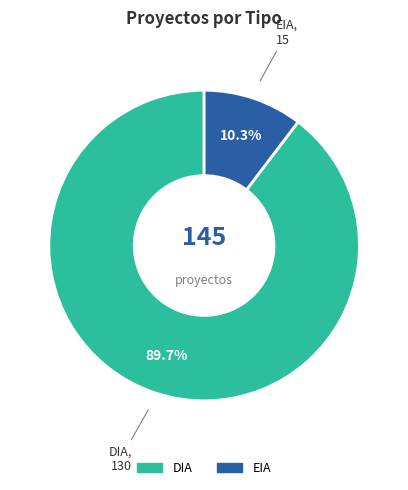

To the nearest percent, what is the difference between the DIA and EIA slice percentages?

79%